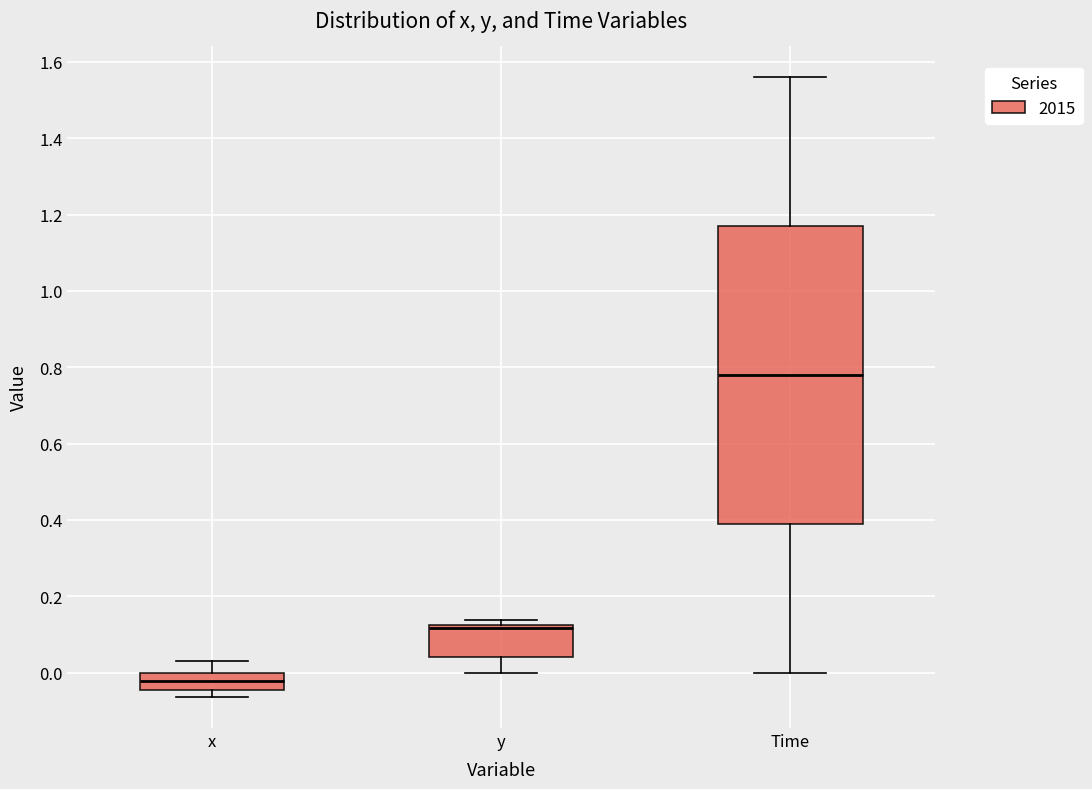

Reading left to right, read every box against the y-axis: the position of its median line, the range the box covers, and the ends of its whiskers. The values are not printed on the chart, so give them approximately, as read against the axis.

x: median -0.02, box -0.04 to 0.00, whiskers -0.06 to 0.02
y: median 0.12 (just below the box's upper edge), box 0.04 to 0.12, whiskers 0.00 to 0.14
Time: median 0.78, box 0.40 to 1.18, whiskers 0.00 to 1.56